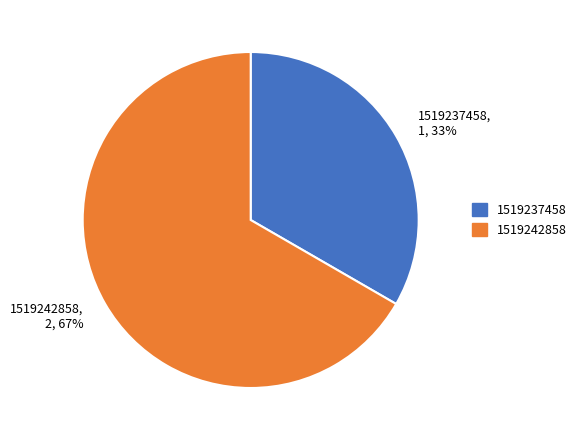

What percentage is the 1519242858 slice, to the nearest percent?

67%